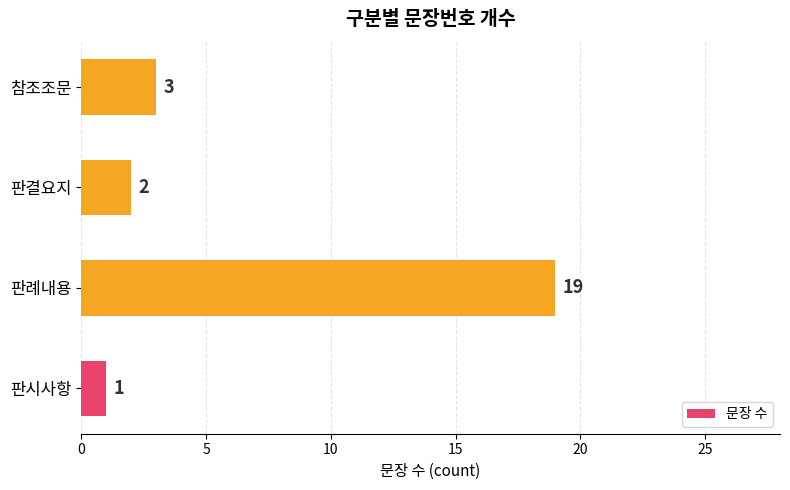

The value at 참조조문 is 5. True or false?

False